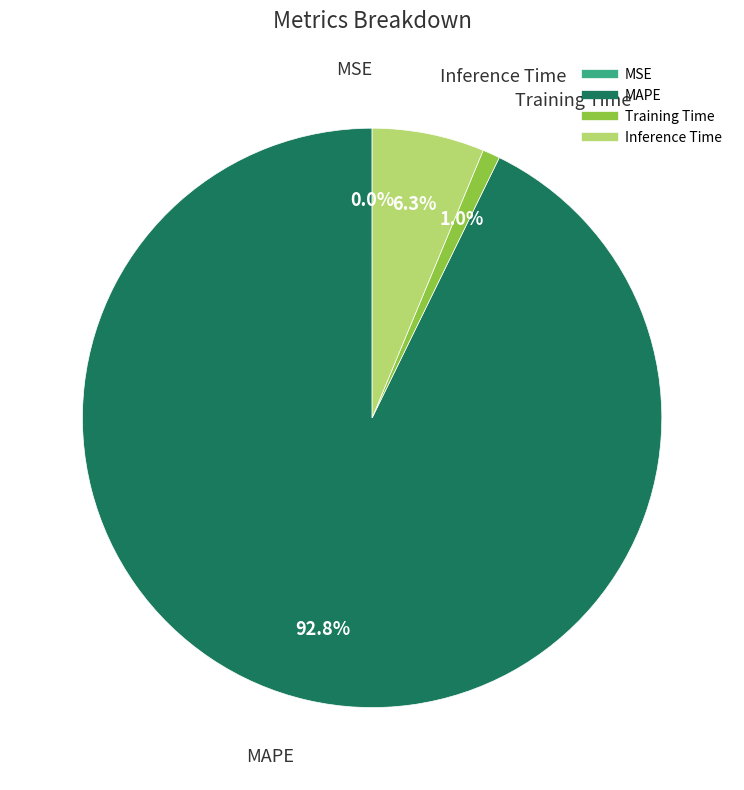

Is there any slice that represents more than half of the pie?

Yes